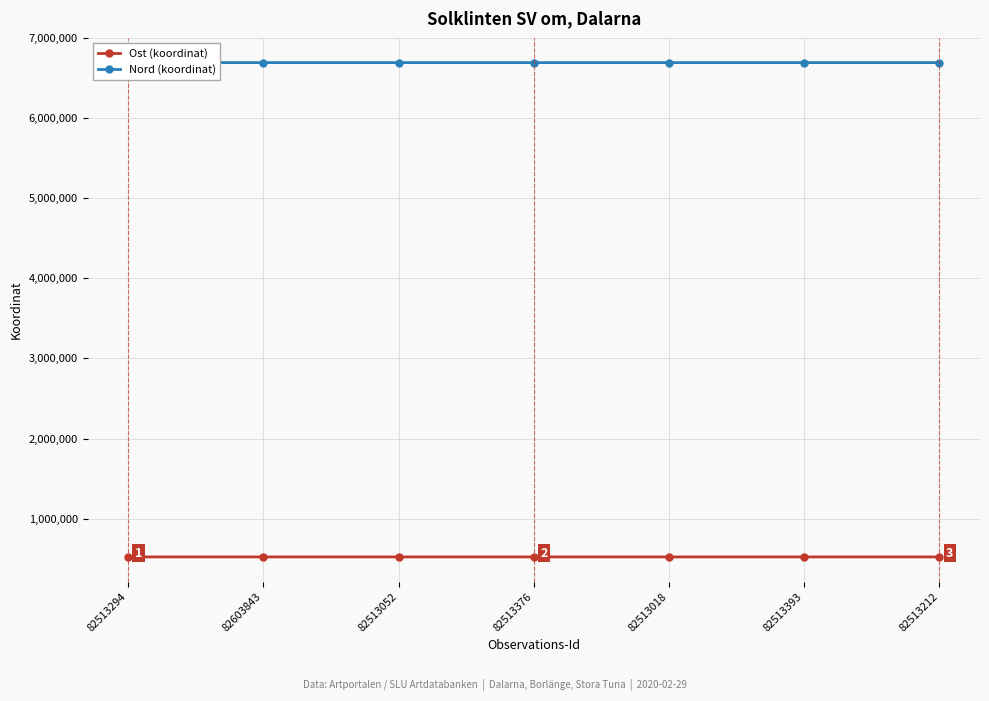

What is the difference between the maximum and minimum values in the Ost (koordinat) series?

166.0